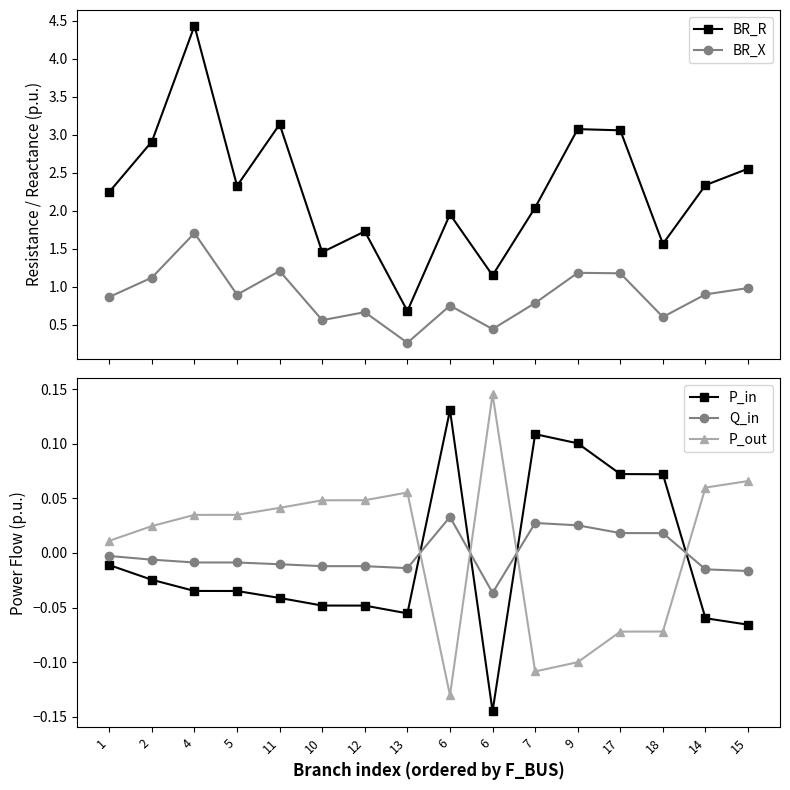

At which category does P_in reach its first local peak?

6